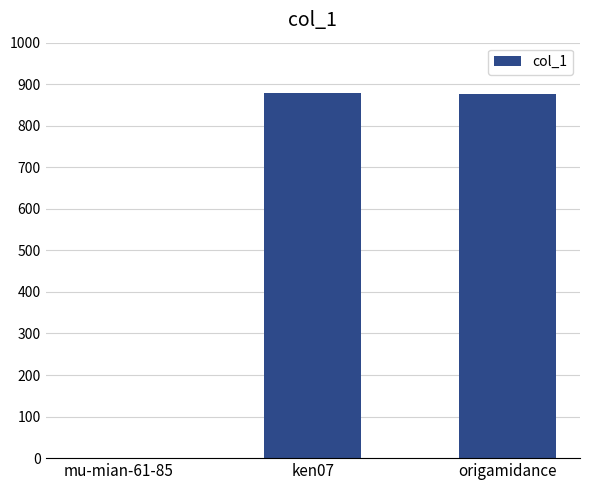

What is the greatest value displayed?

878